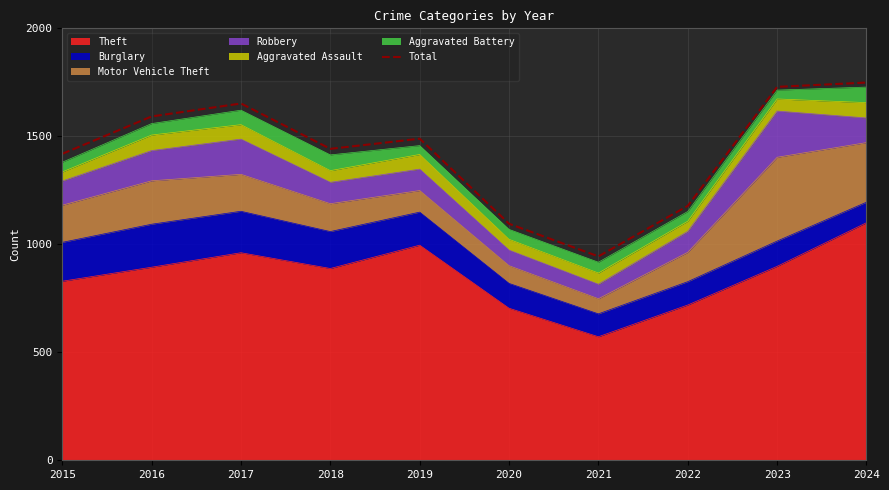

True or false: the data shows 944 at 2021.

True